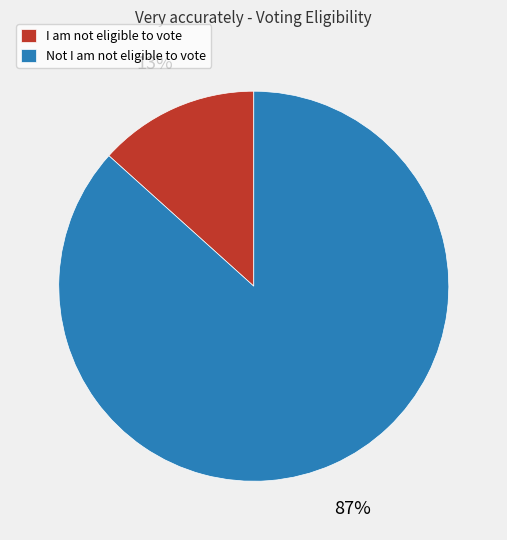

Between I am not eligible to vote and Not I am not eligible to vote, which is larger?

Not I am not eligible to vote